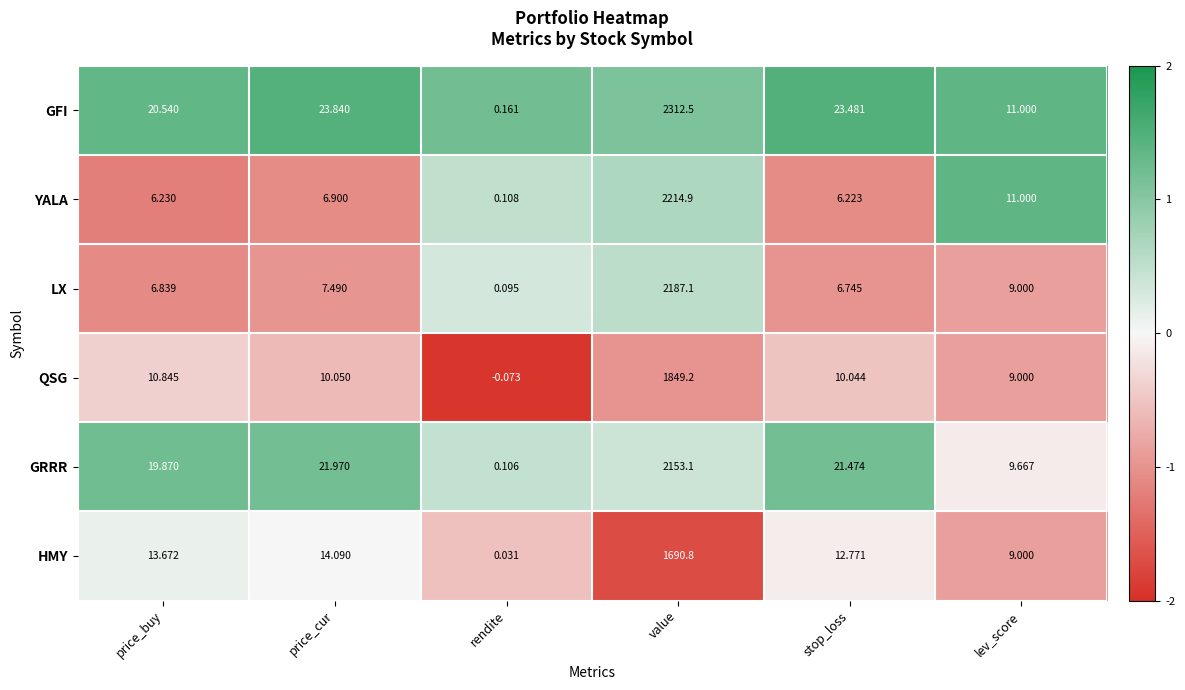

Which category has the highest value across all series?

value